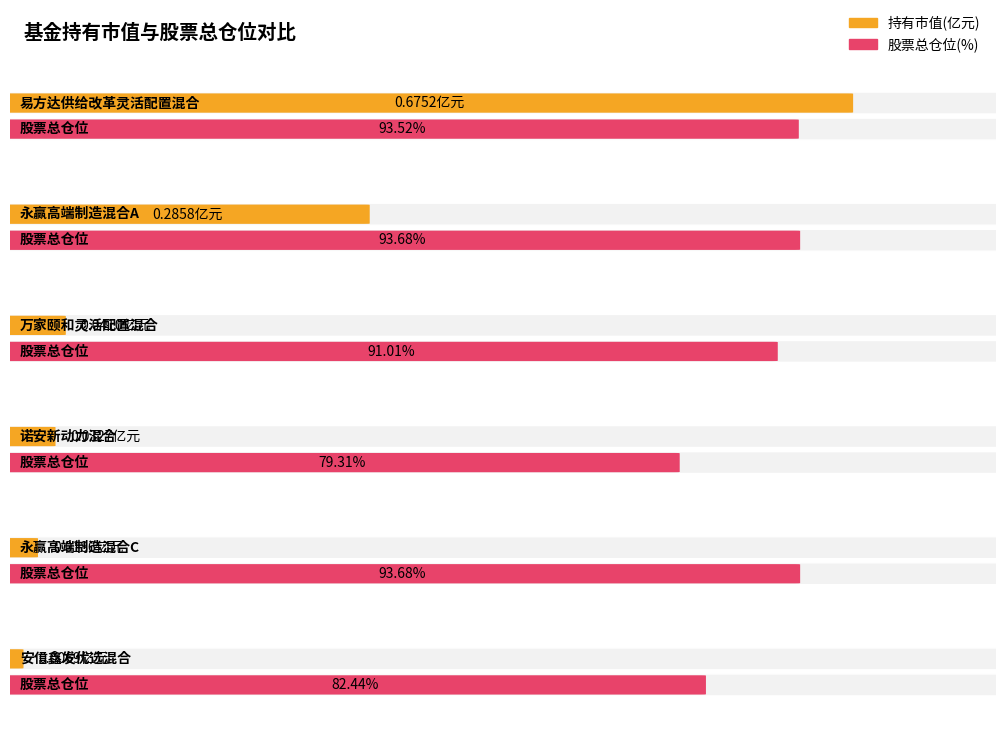

At which category does the chart reach its minimum across all series?

安信鑫发优选混合